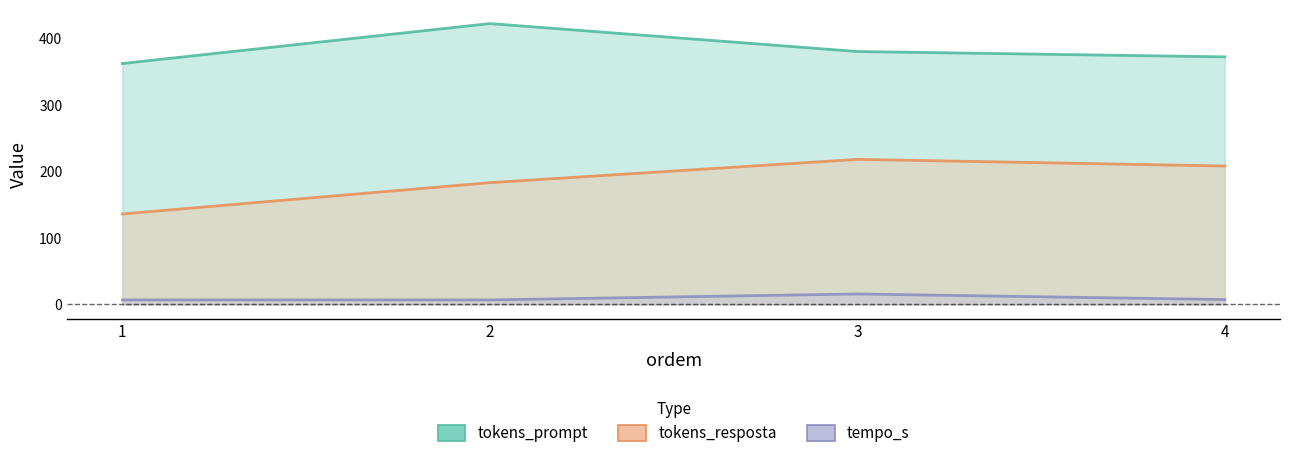

What is the sum of the tempo_s values at 2 and 4?

14.2